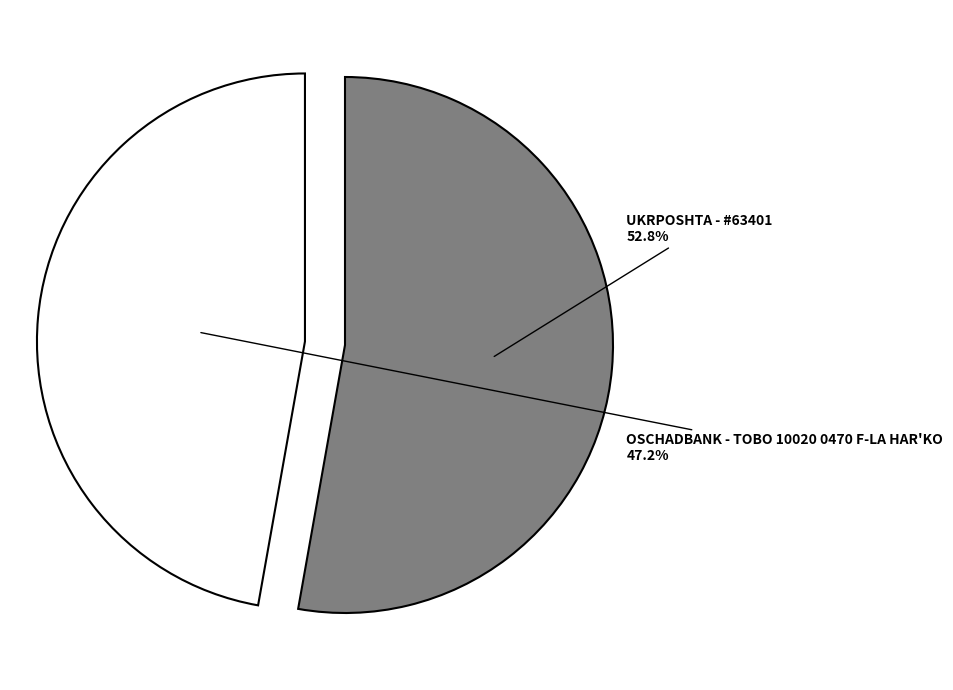

How many slices are in this pie chart?

2